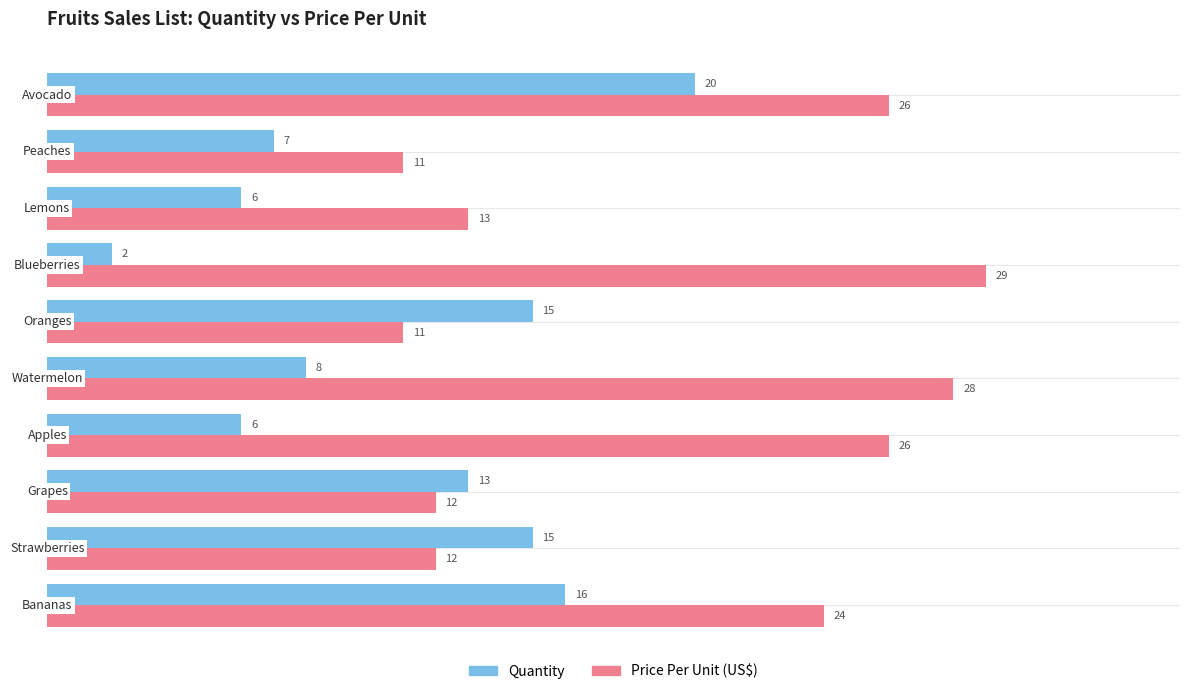

What is the difference between the maximum and second lowest values in the Price Per Unit (US$) series?

18